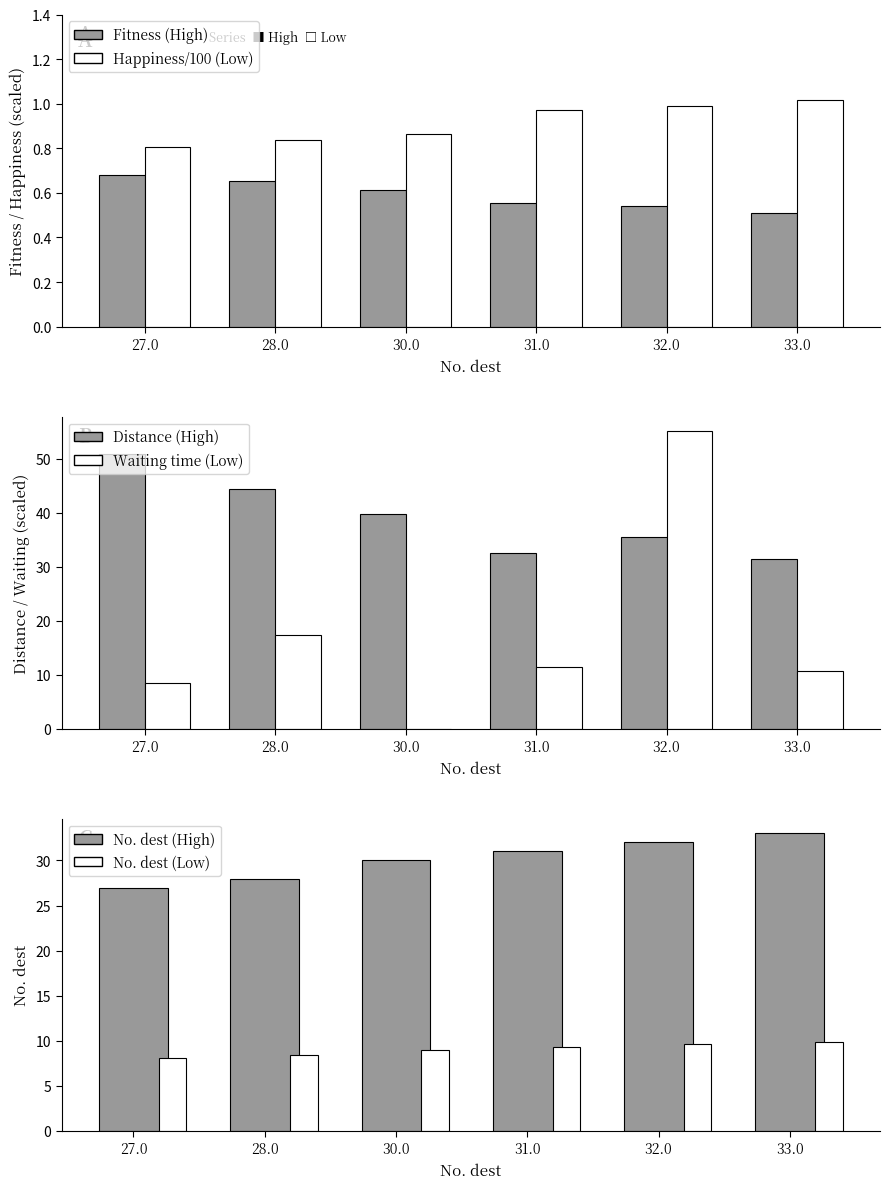

How many categories are shown in the chart?

6